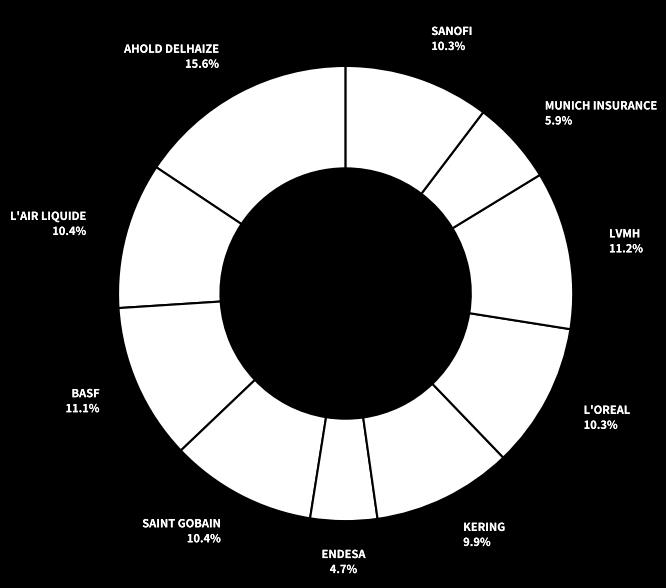

How many slices are in this pie chart?

10